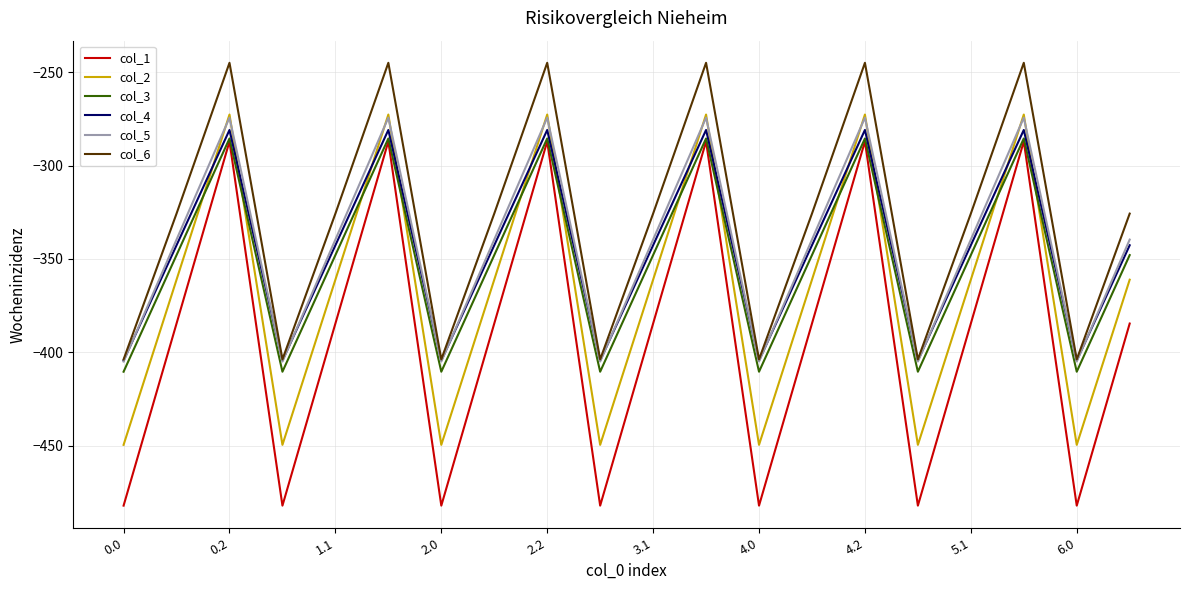

Is this an area chart (filled region under the line)?

No